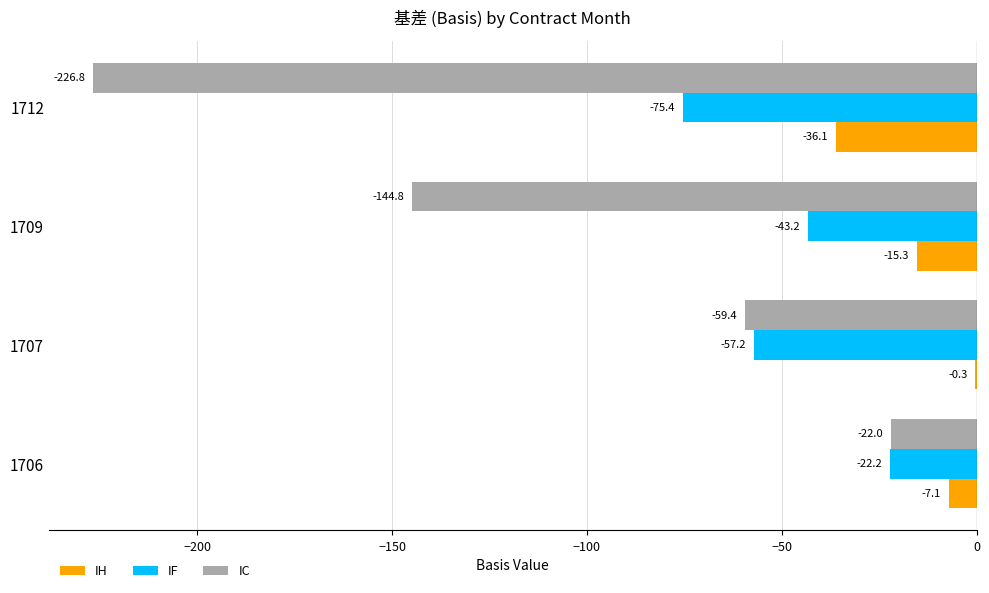

Which series has the largest range (max minus min)?

IC